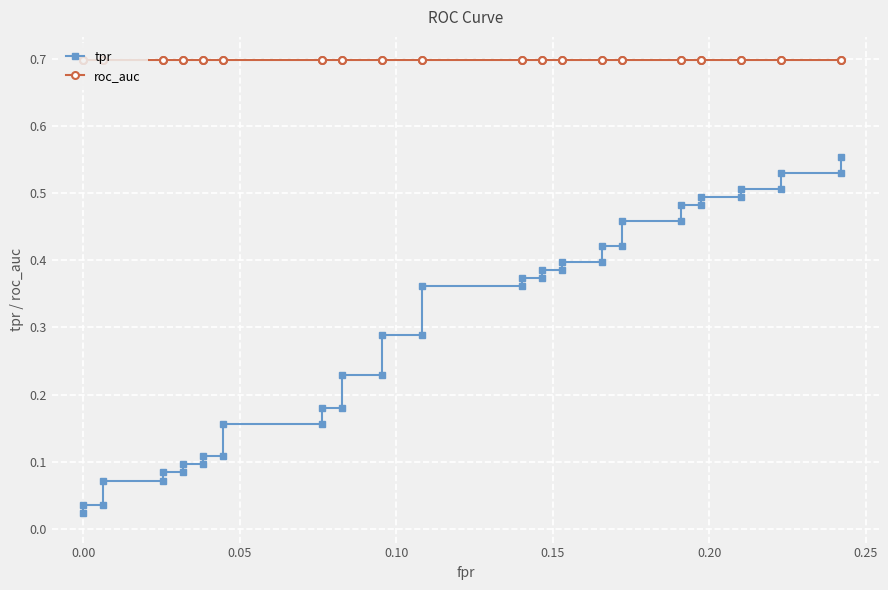

Is this an area chart (filled region under the line)?

No